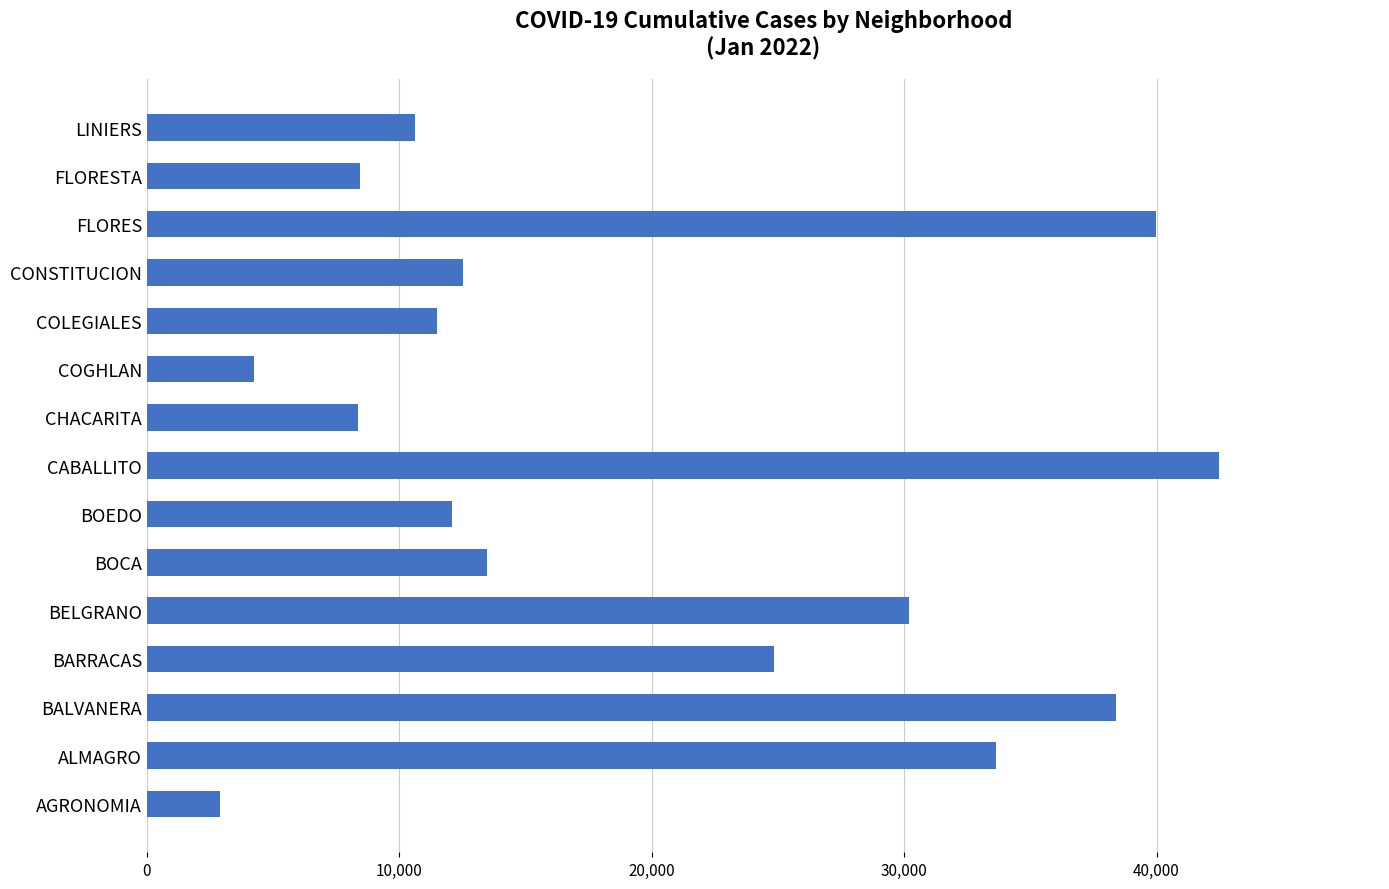

How many series are shown in this chart?

1